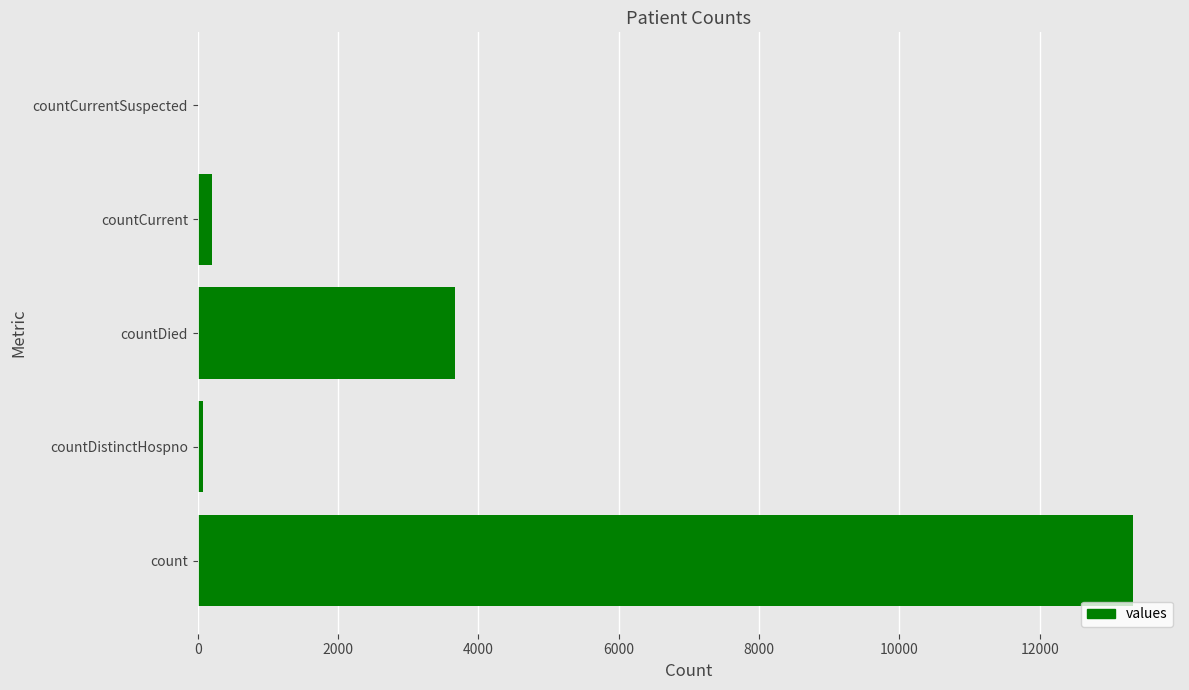

Reading top to bottom, what are all the values shown in this chart?

countCurrentSuspected=0	countCurrent=205	countDied=3669	countDistinctHospno=72	count=13332